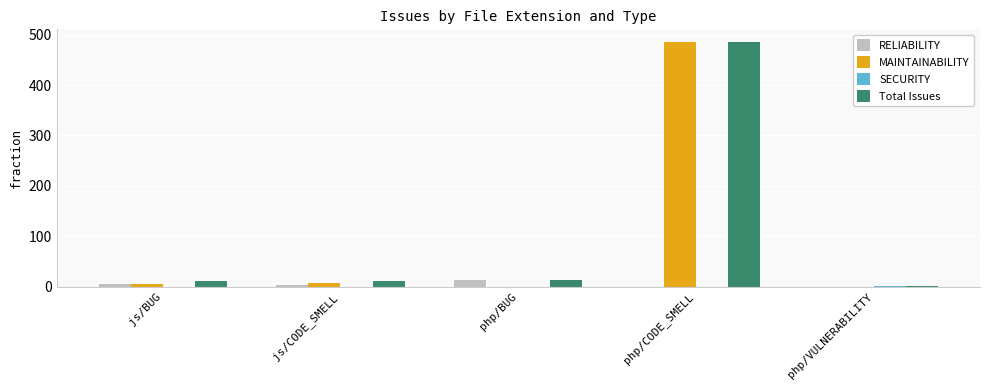

What is the sum of the RELIABILITY values at php/CODE_SMELL and js/BUG?

6